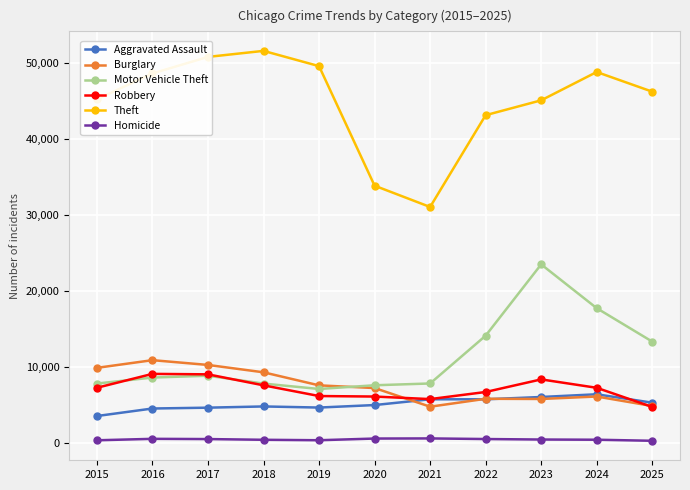

Is this an area chart (filled region under the line)?

No